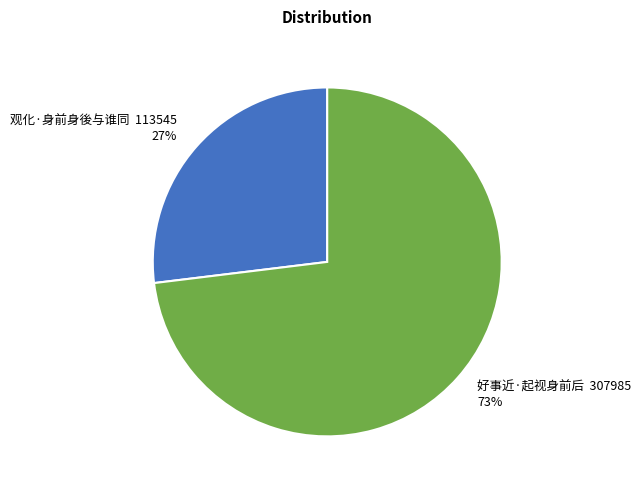

The 观化·身前身後与谁同 slice represents 27% of the pie. True or false?

True